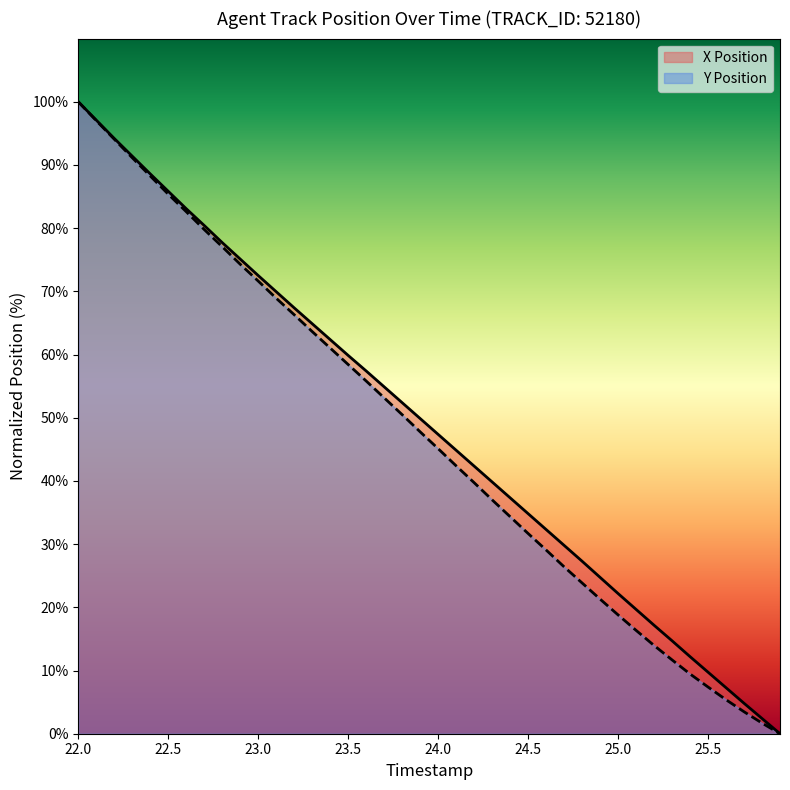

What is the spread (max minus min) of values at 25.8?

0.7